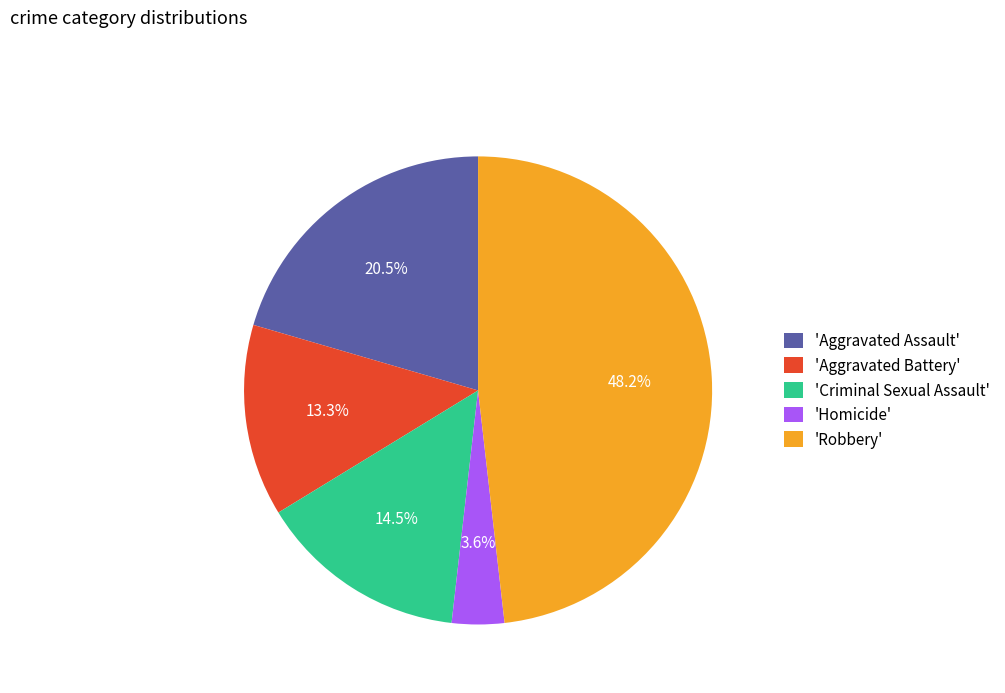

Is there any slice that represents more than half of the pie?

No